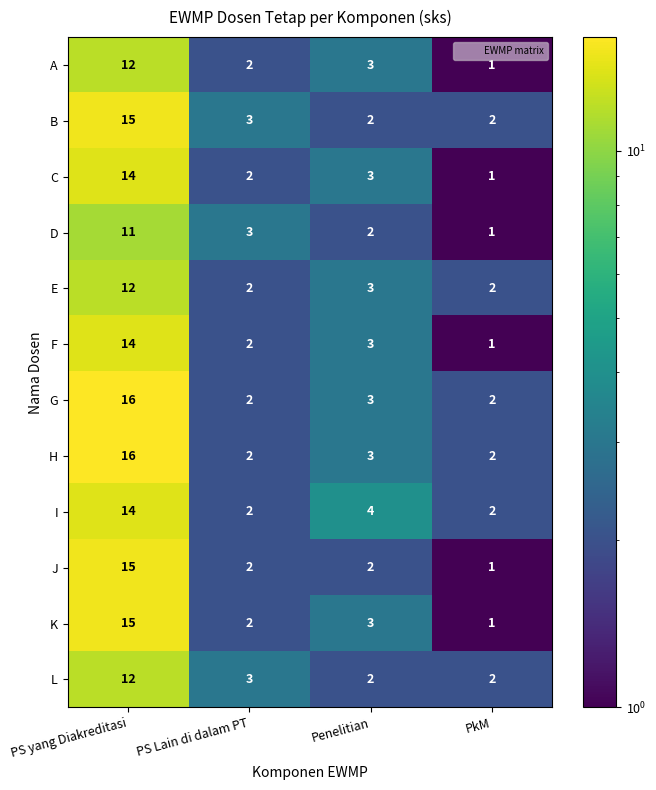

Which category has the lowest value across all series?

PkM